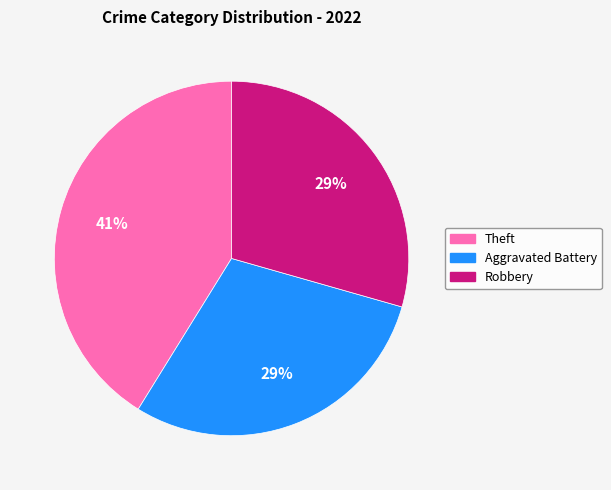

To the nearest percent, what is the combined percentage of Robbery and Aggravated Battery?

59%